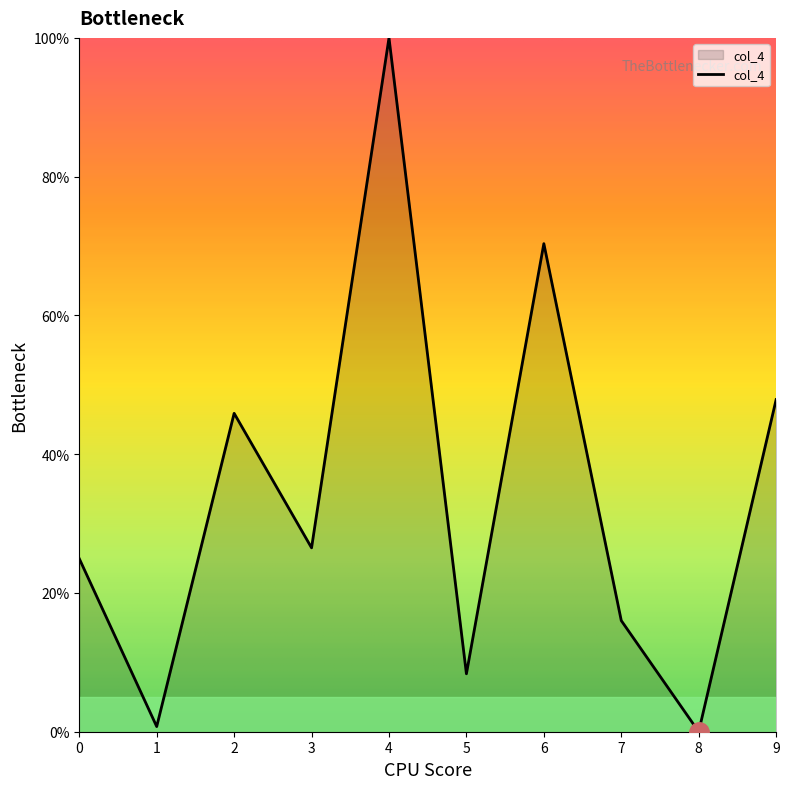

What is the difference between the maximum and minimum values?

100.0